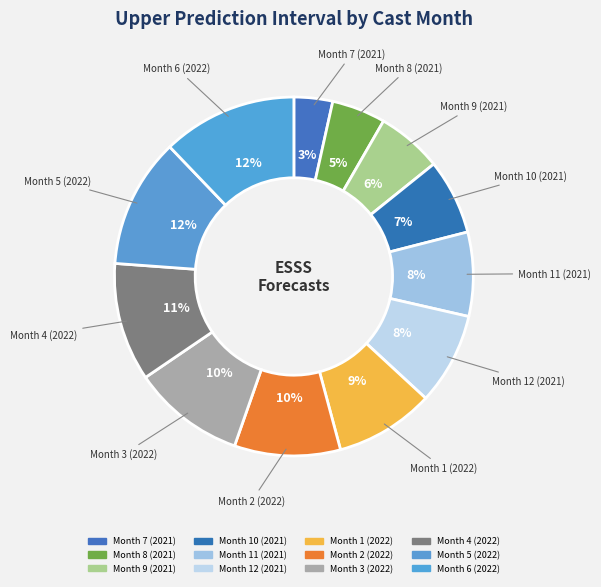

Does Month 10 (2021) represent more than half of the total?

No